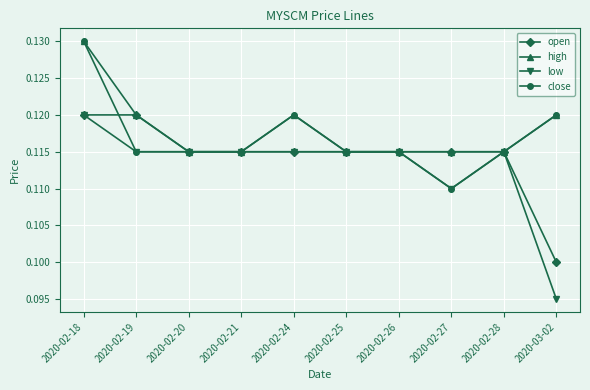

What position from the right is 2020-02-25?

5